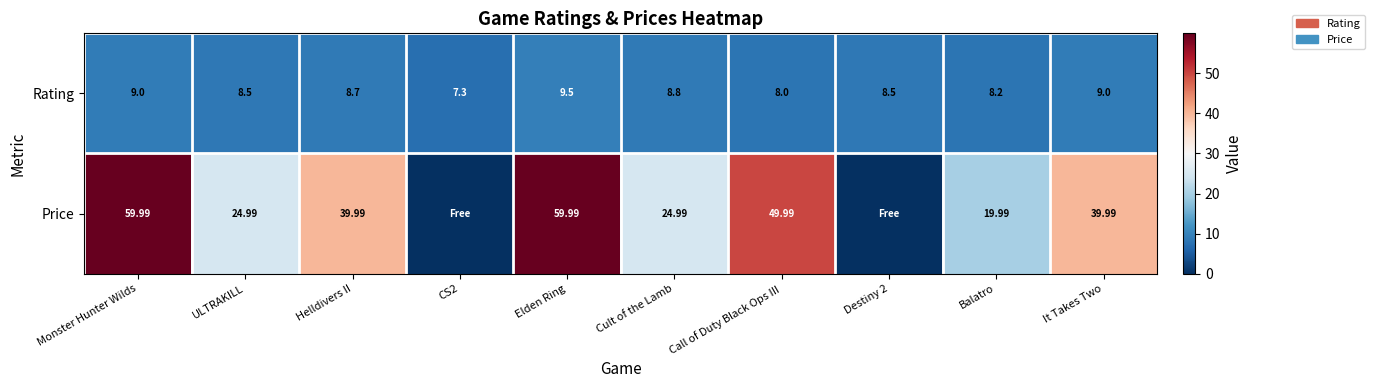

Is the value of Rating at Cult of the Lamb greater than the value of Price at Balatro?

No